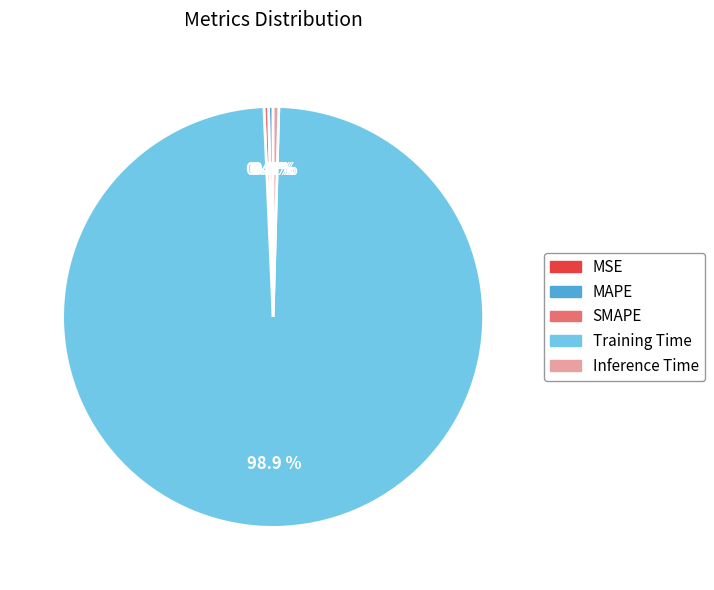

What is the largest slice in the pie chart?

Training Time